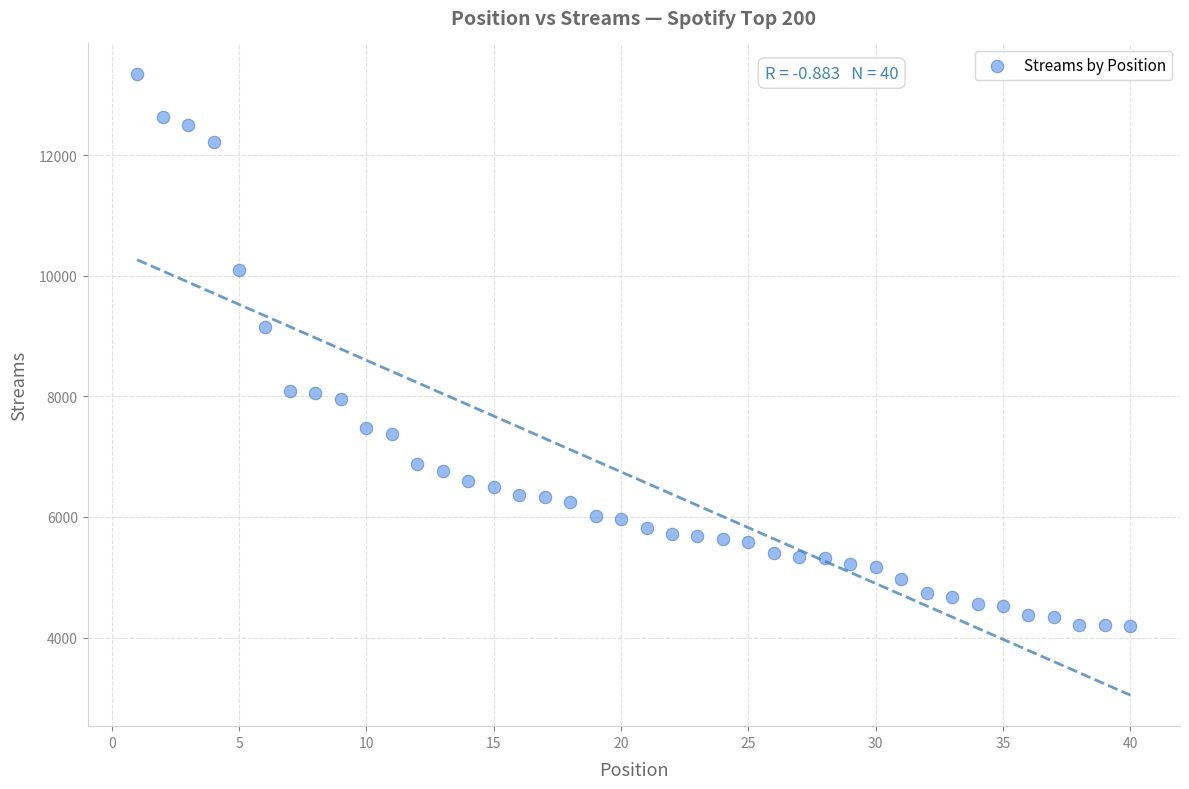

What Y value in the scatter plot is closest to 8770?

9148